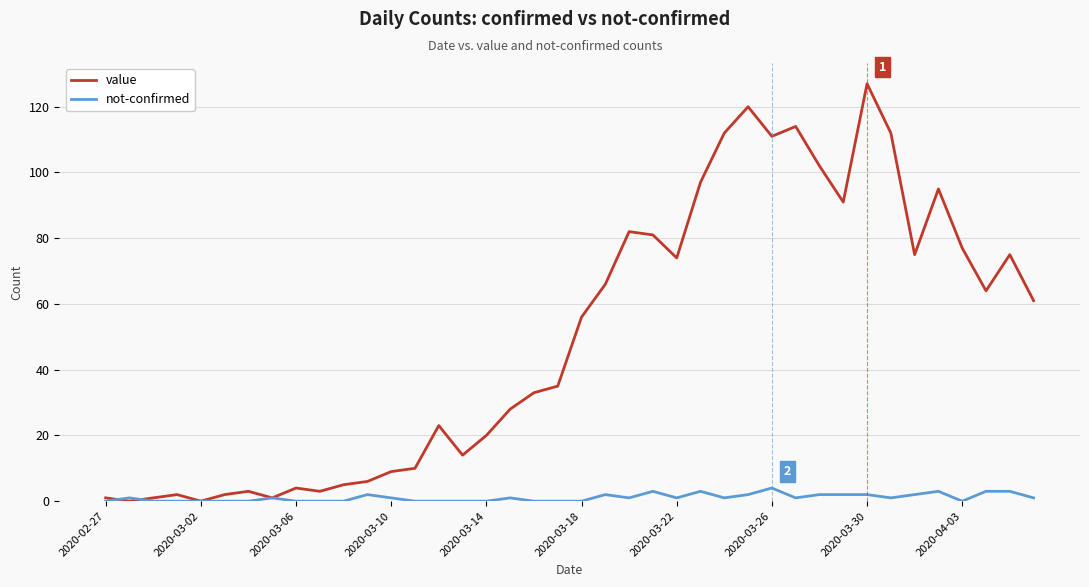

What is the maximum value for not-confirmed?

4